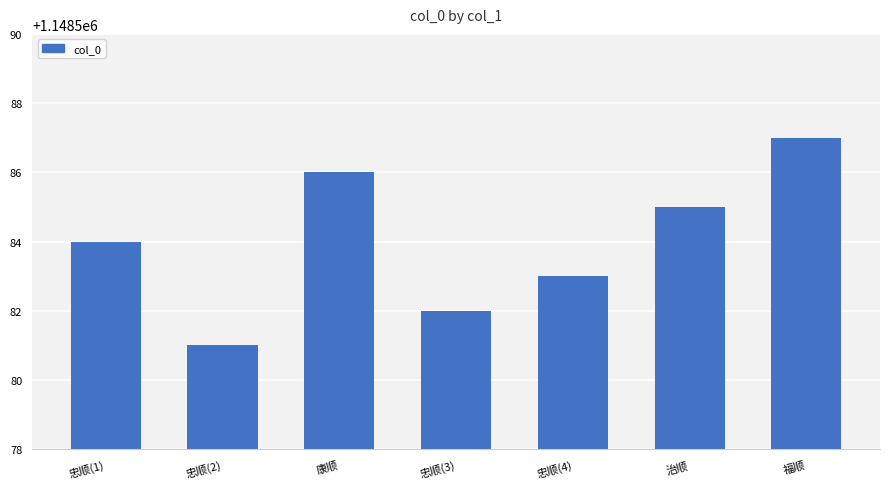

The value at 忠顺(2) is 2022316. True or false?

False